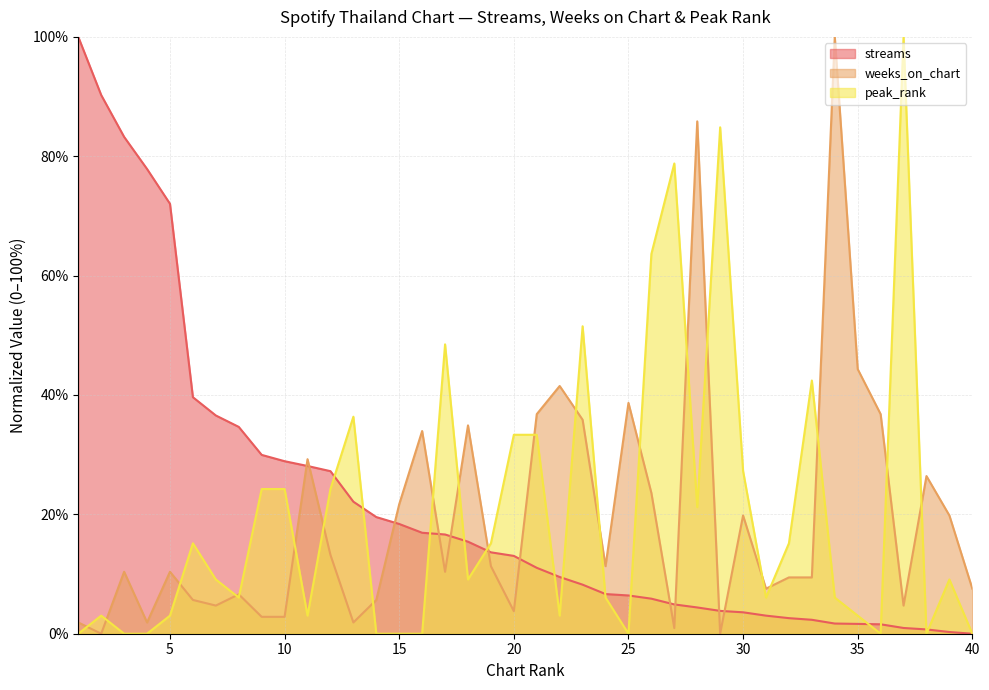

Does the chart have visible grid lines?

Yes